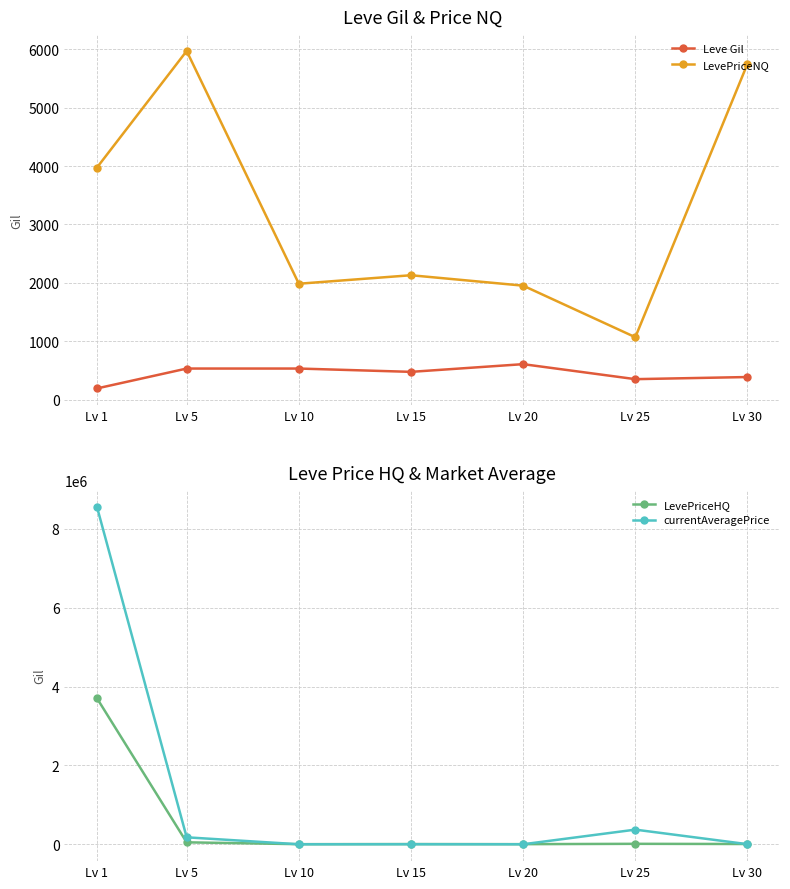

At Lv 1, list the series in order from largest to smallest.

currentAveragePrice, LevePriceHQ, LevePriceNQ, Leve Gil